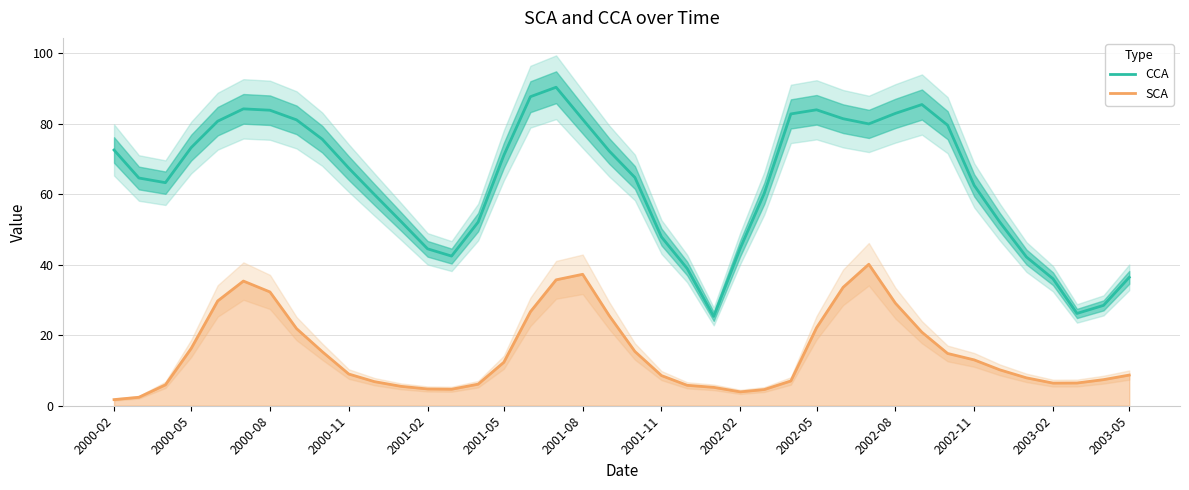

Is it true that CCA equals 83.9 at 2002-05?

True